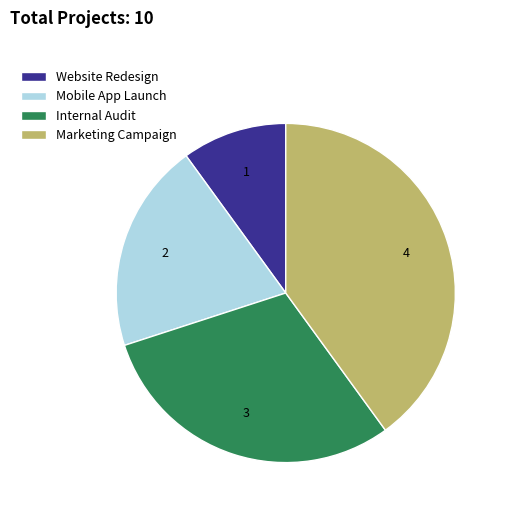

Which has a higher value, Website Redesign or Internal Audit?

Internal Audit